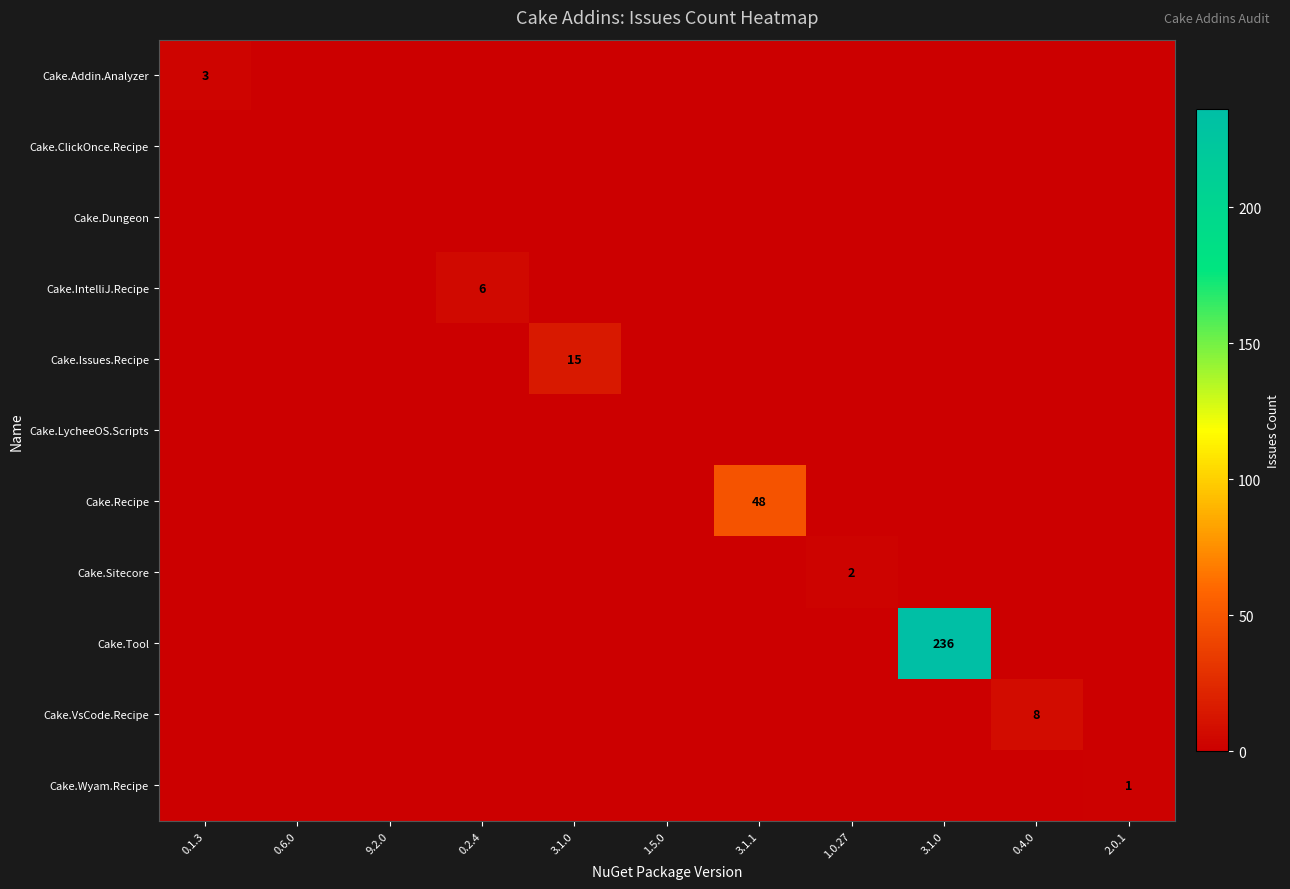

Rank the series by their maximum value, from lowest to highest.

Cake.ClickOnce.Recipe, Cake.Dungeon, Cake.LycheeOS.Scripts, Cake.Wyam.Recipe, Cake.Sitecore, Cake.Addin.Analyzer, Cake.IntelliJ.Recipe, Cake.VsCode.Recipe, Cake.Issues.Recipe, Cake.Recipe, Cake.Tool